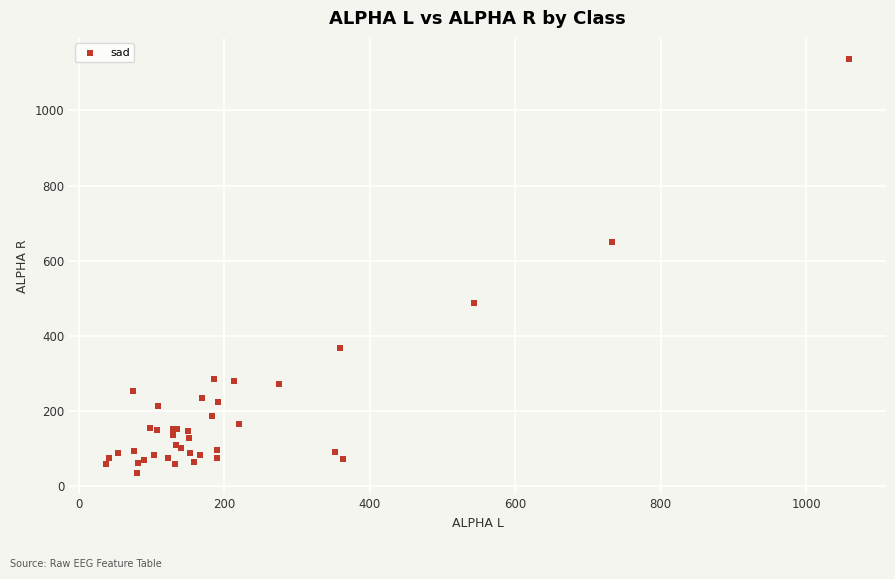

What Y value in the scatter plot is closest to 586?

649.6